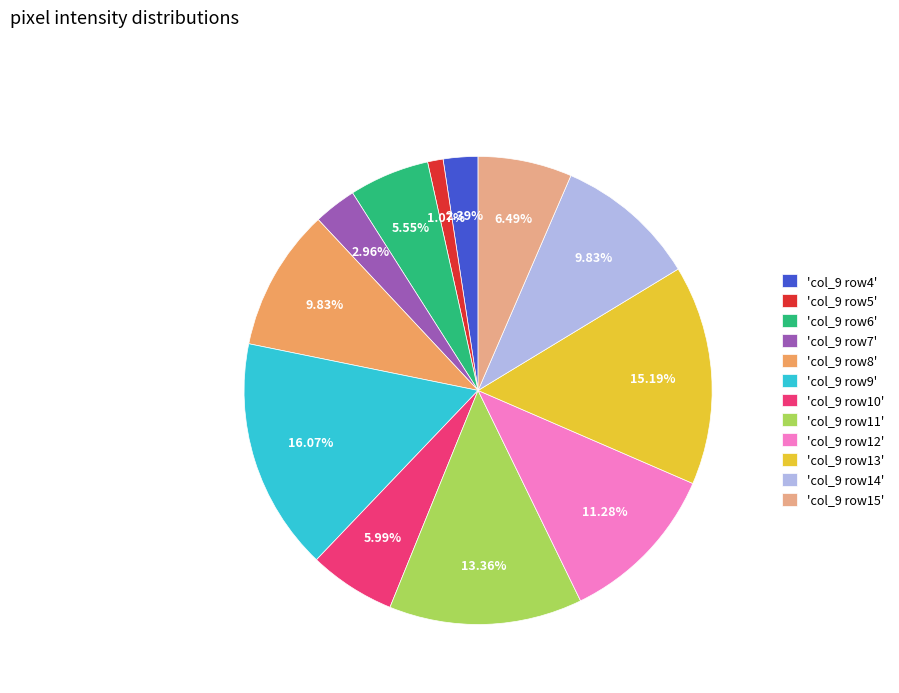

Approximately how many times larger is the value at 'col_9 row11' compared to 'col_9 row12'?

1.2